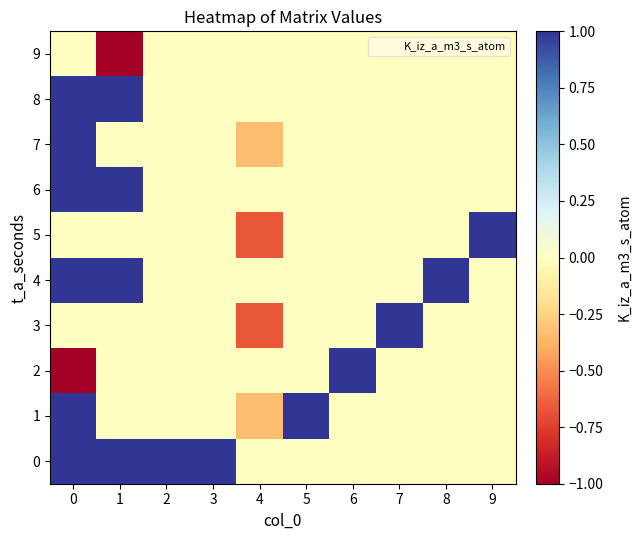

List the series in order of their peak value, lowest first.

9, 0, 1, 2, 3, 4, 5, 6, 7, 8